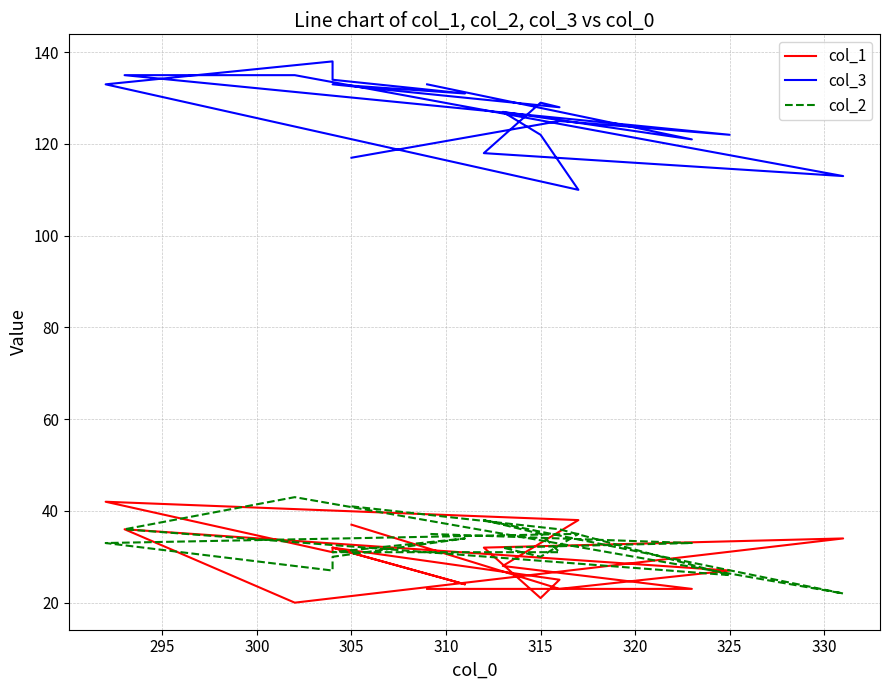

True or false: col_2 and col_1 cross at least once.

True